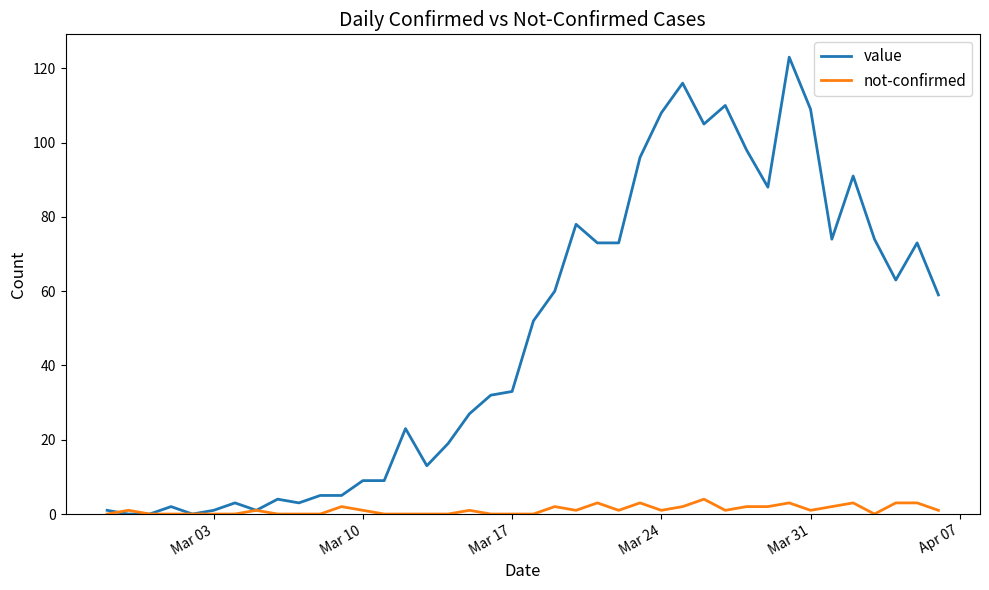

Rank the series by their average value, from highest to lowest.

value, not-confirmed